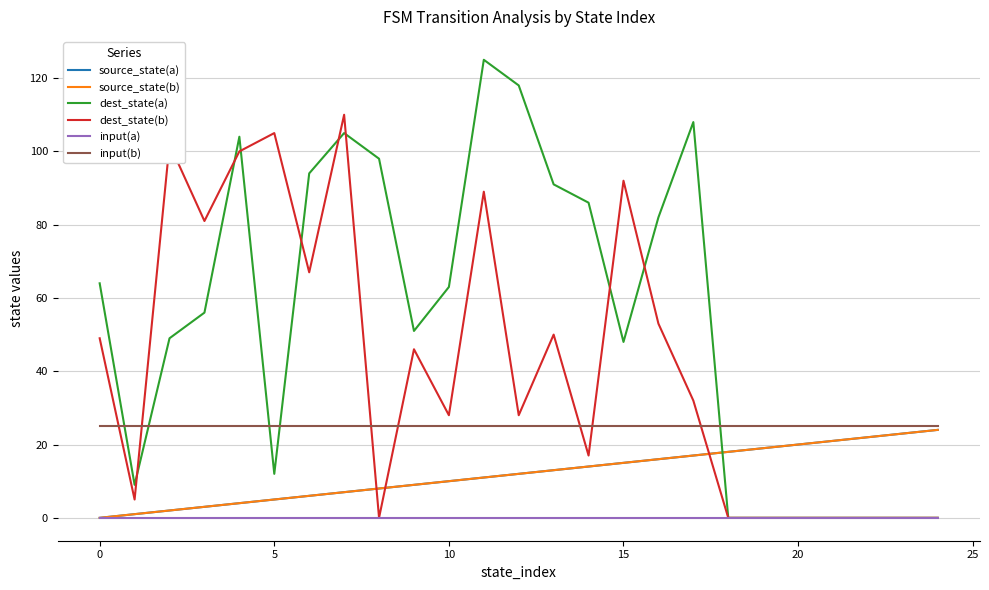

Which series ends up on top after the final intersection of dest_state(a) and source_state(a)?

source_state(a)